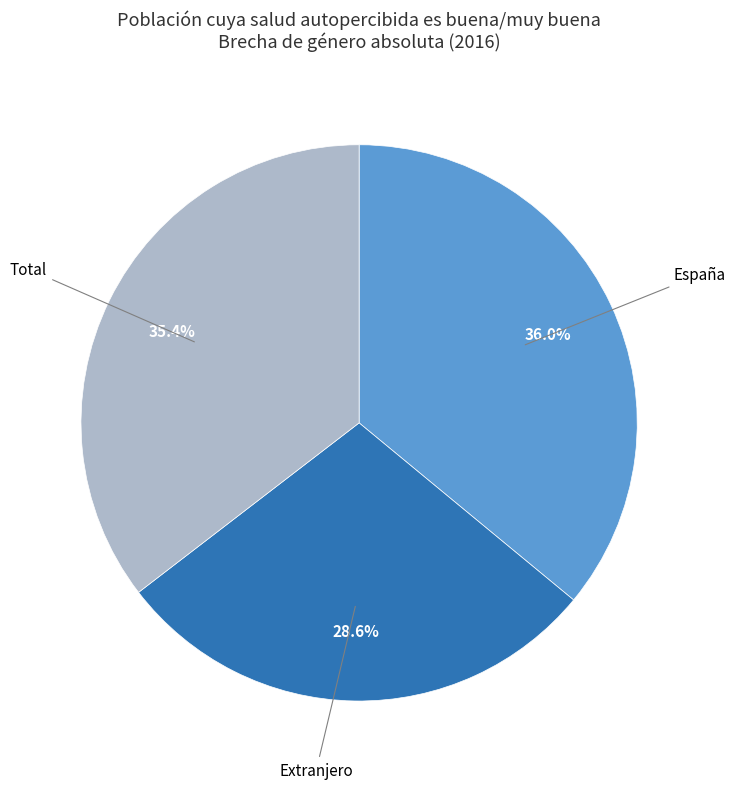

Is there a majority slice in this chart?

No